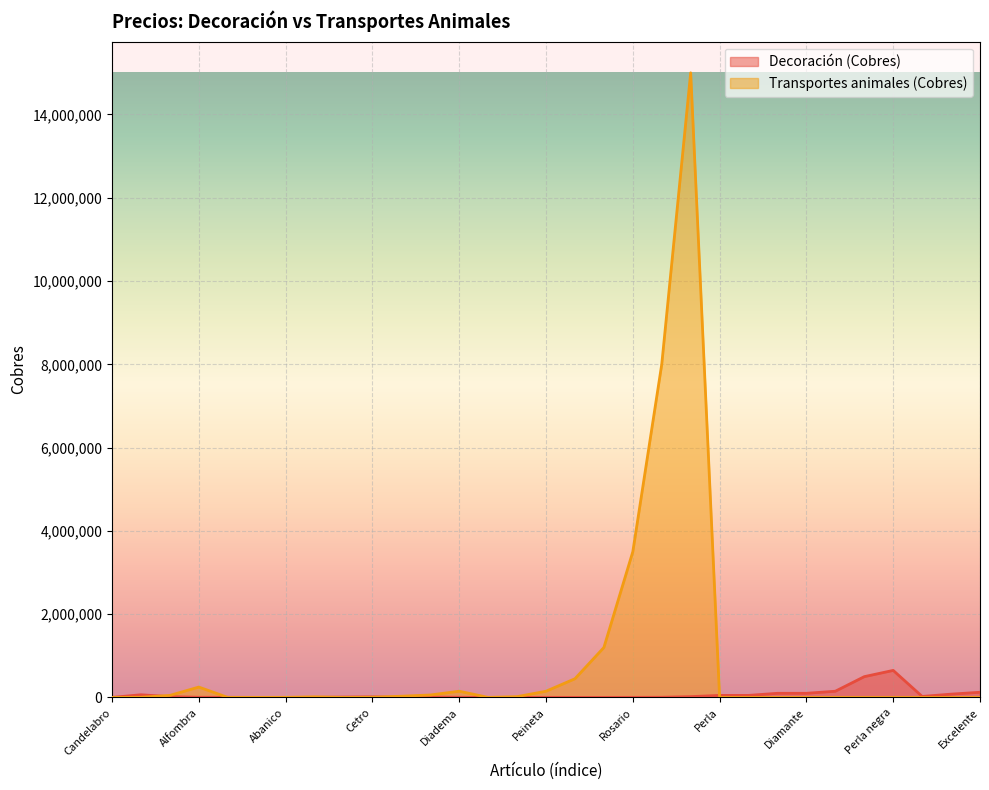

Reading left to right, extract all data points from this chart.

Decoración (Cobres): Candelabro=2000	Cistalera=65000	Escudo de armas=20000	Alfombra=5000	Tapices=4000	Anillo=2000	Abanico=1000	Bastón artístico=3000	Broche=10000	Cetro=15000	Collar=4000	Corona=10000	Diadema=5000	Hebilla=500	Pasador=2000	Peineta=3000	Pendientes=2000	Pulsera=2000	Rosario=3000	Circonio=5000	Gemas=20000	Perla=50000	Zafiro=50000	Rubí=100000	Diamante=100000	Esmeralda=150000	ópalo negro=500000	Perla negra=650000	Normal=25000	Bueno=80000	Excelente=125000
Transportes animales (Cobres): Candelabro=1000	Cistalera=5000	Escudo de armas=50000	Alfombra=250000	Tapices=2000	Anillo=2000	Abanico=3000	Bastón artístico=15000	Broche=1000	Cetro=5000	Collar=30000	Corona=60000	Diadema=150000	Hebilla=2000	Pasador=20000	Peineta=150000	Pendientes=450000	Pulsera=1200000	Rosario=3500000	Circonio=8000000	Gemas=15000000	Perla=0	Zafiro=0	Rubí=0	Diamante=0	Esmeralda=0	ópalo negro=0	Perla negra=0	Normal=0	Bueno=0	Excelente=0